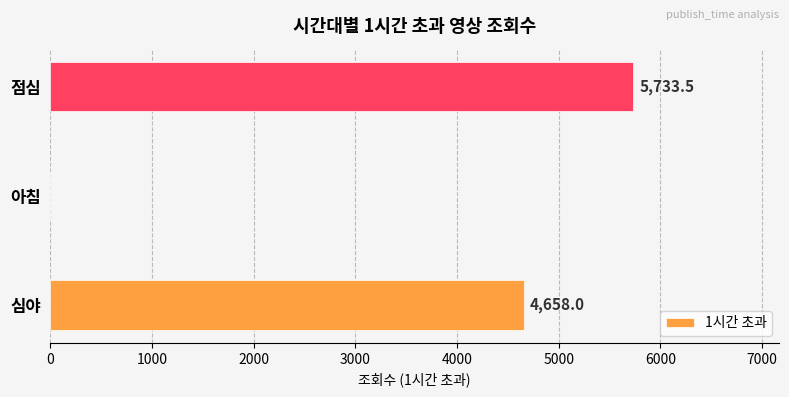

The value at 심야 is 1701.6. True or false?

False